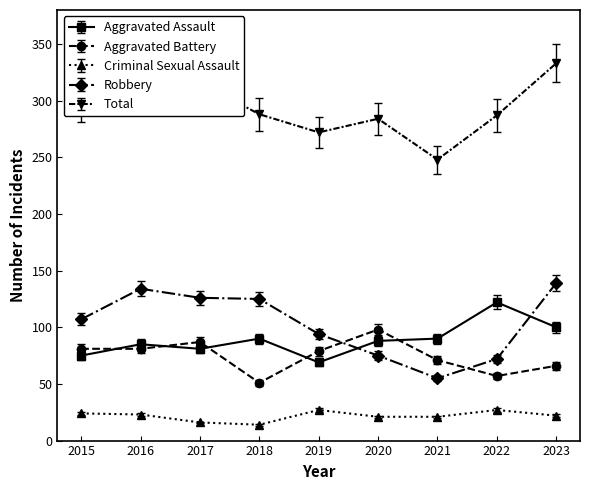

Which series has the largest total across all categories?

Total